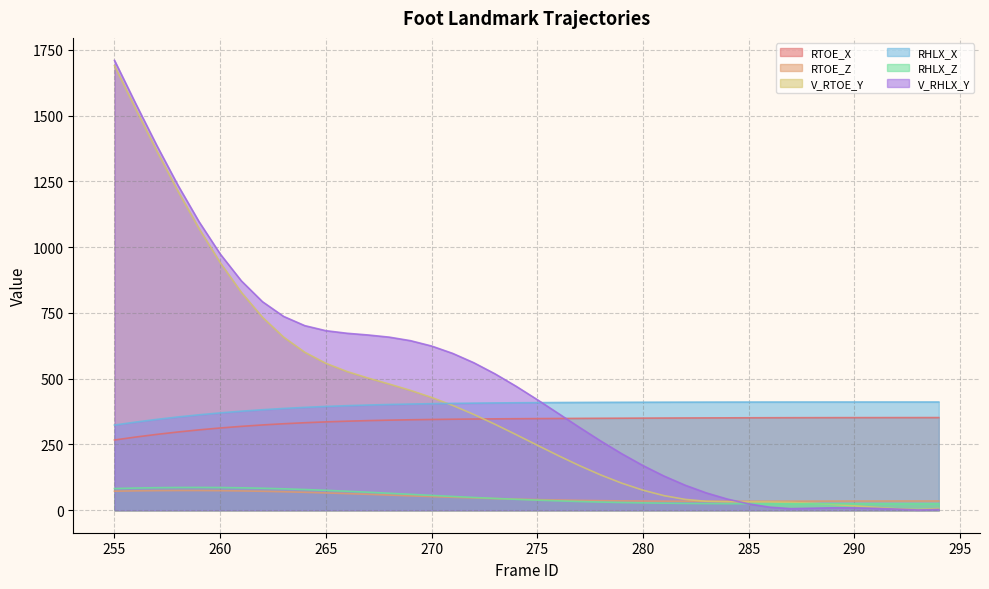

Rank the series by their maximum value, from lowest to highest.

RTOE_Z, RHLX_Z, RTOE_X, RHLX_X, V_RTOE_Y, V_RHLX_Y